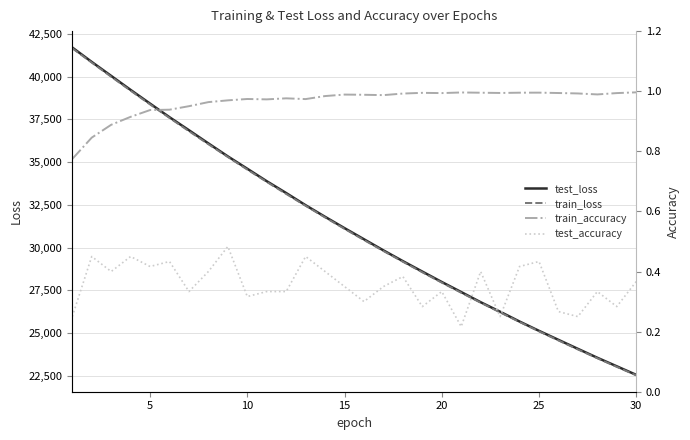

The value of test_loss at 5 is 38423.1. True or false?

True